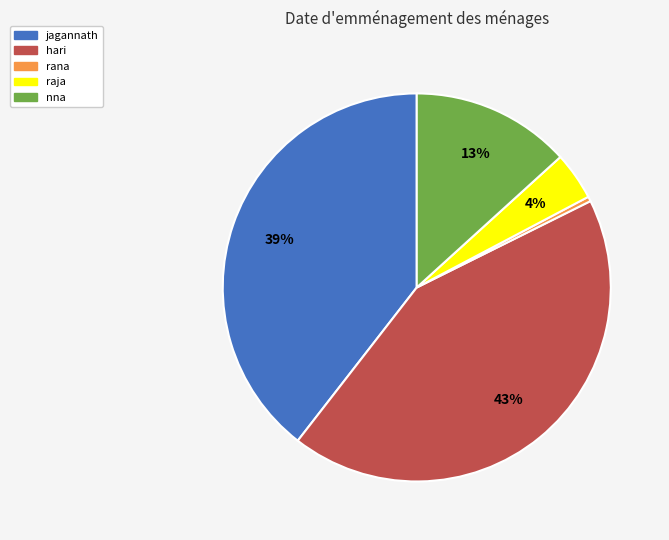

What percentage is the raja slice, to the nearest percent?

4%